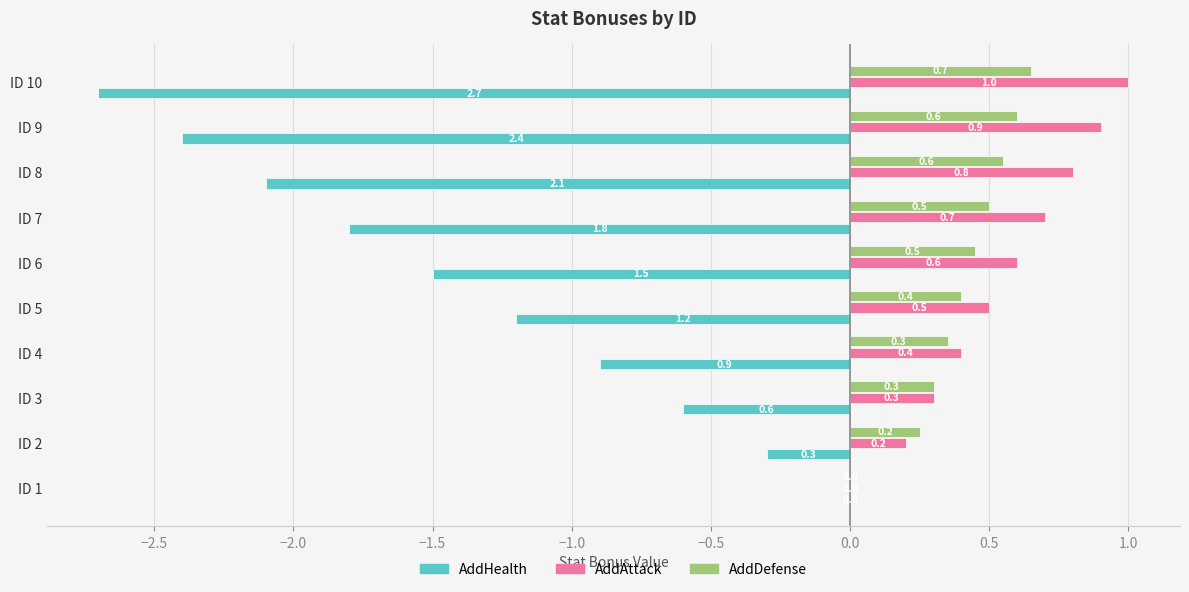

How many values in AddAttack are above zero?

9